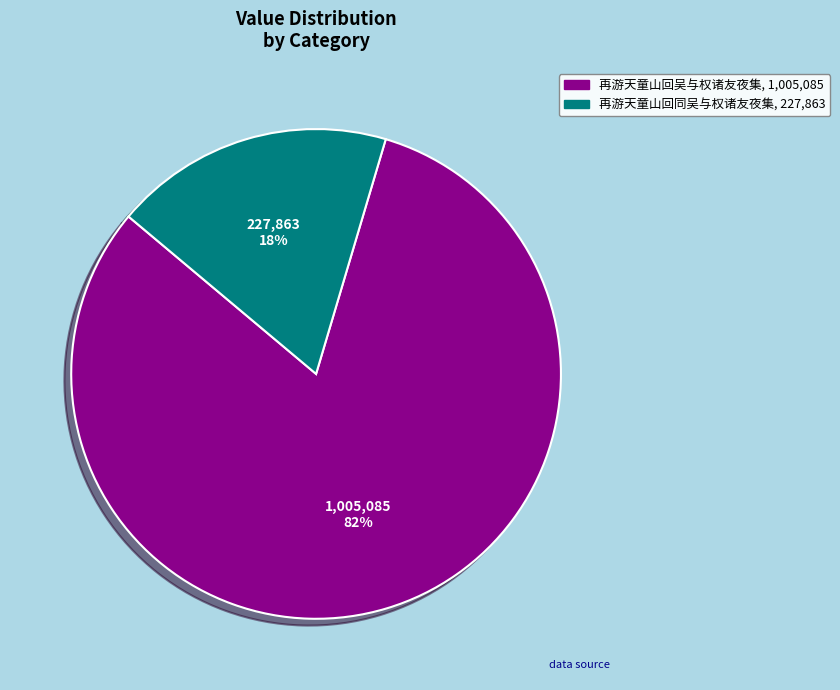

What percentage is the 再游天童山回同吴与权诸友夜集 slice, to the nearest percent?

18%